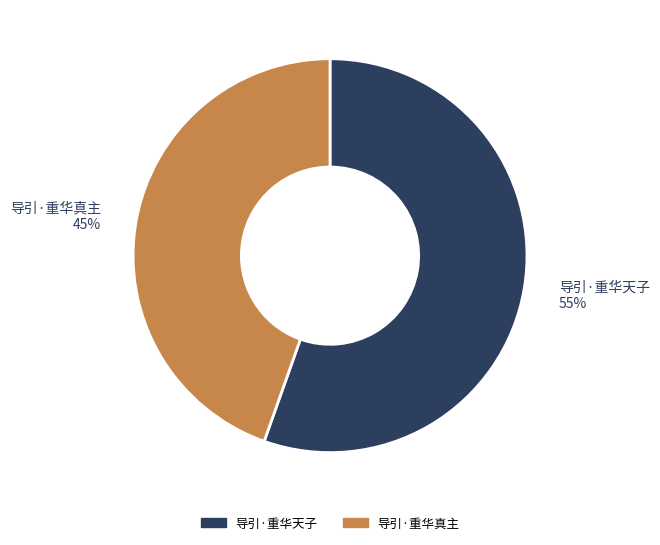

Which has a higher value, 导引·重华真主 or 导引·重华天子?

导引·重华天子